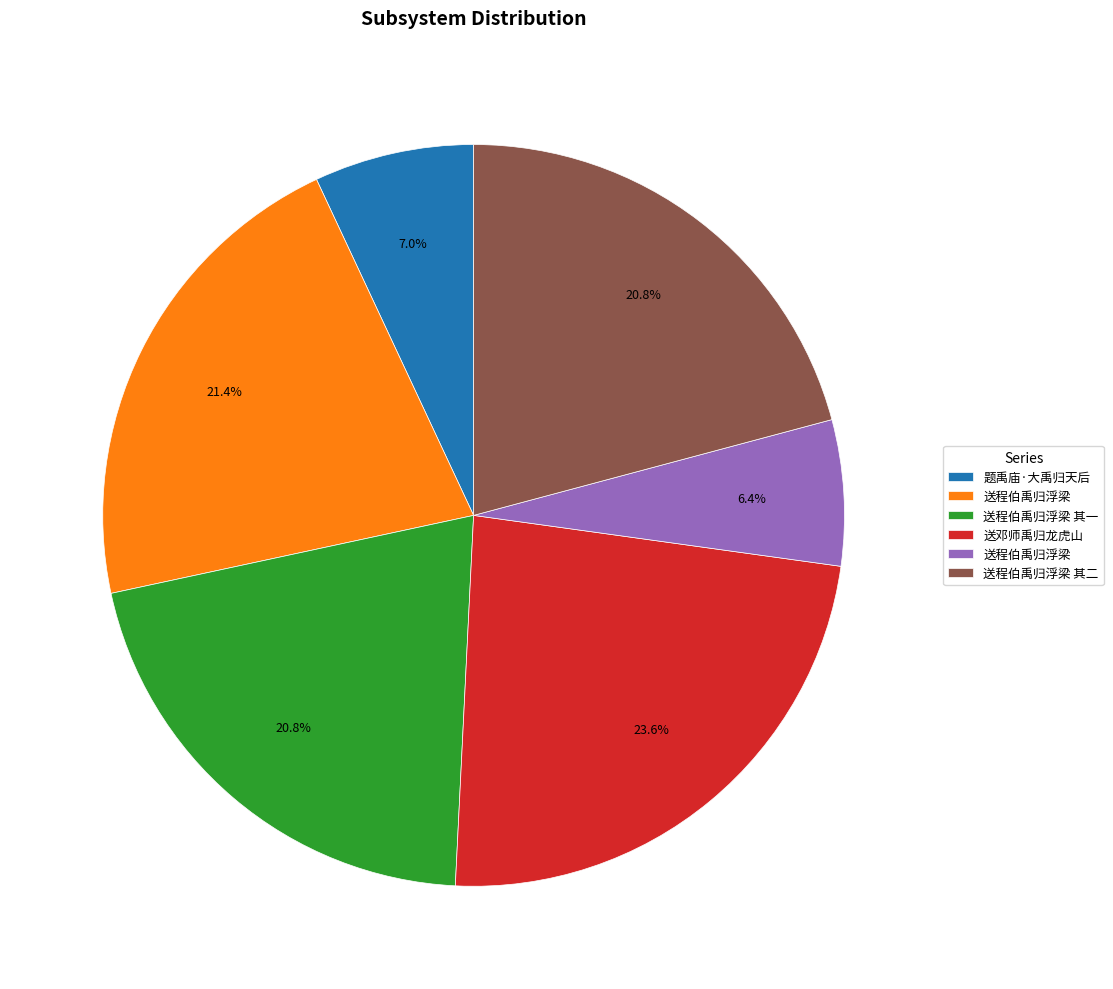

Is there any slice that represents more than half of the pie?

No